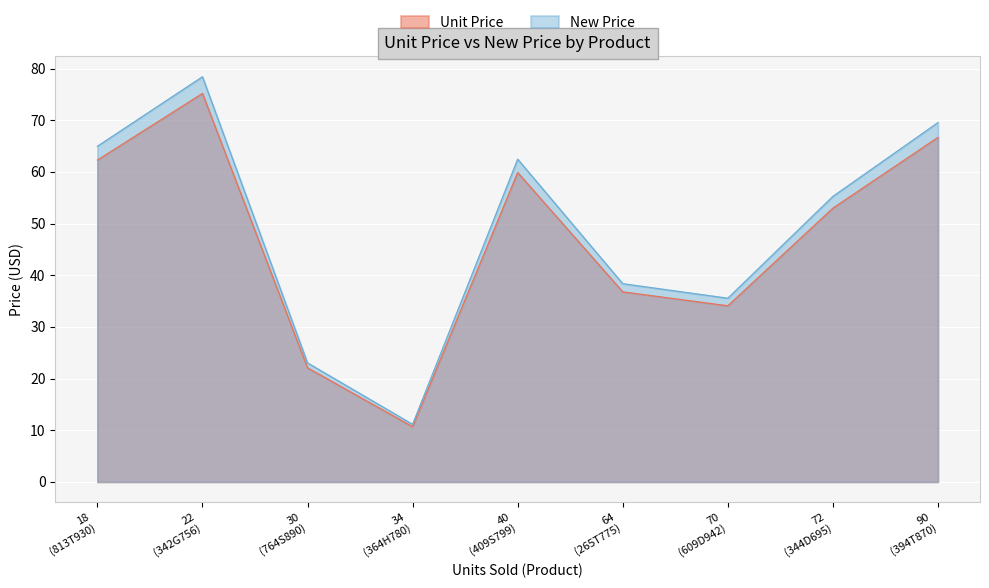

Which series has the largest total across all categories?

New Price